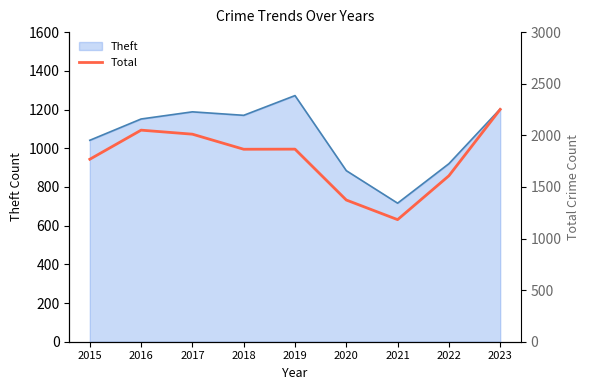

True or false: there are more than 2 points higher than both neighbors.

False